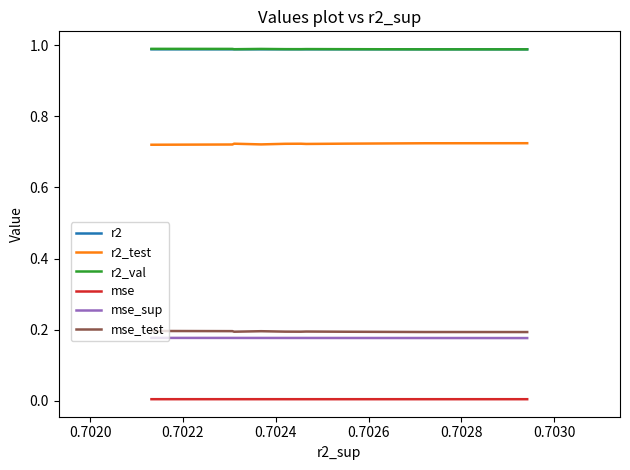

Which series has the widest spread of values?

r2_test